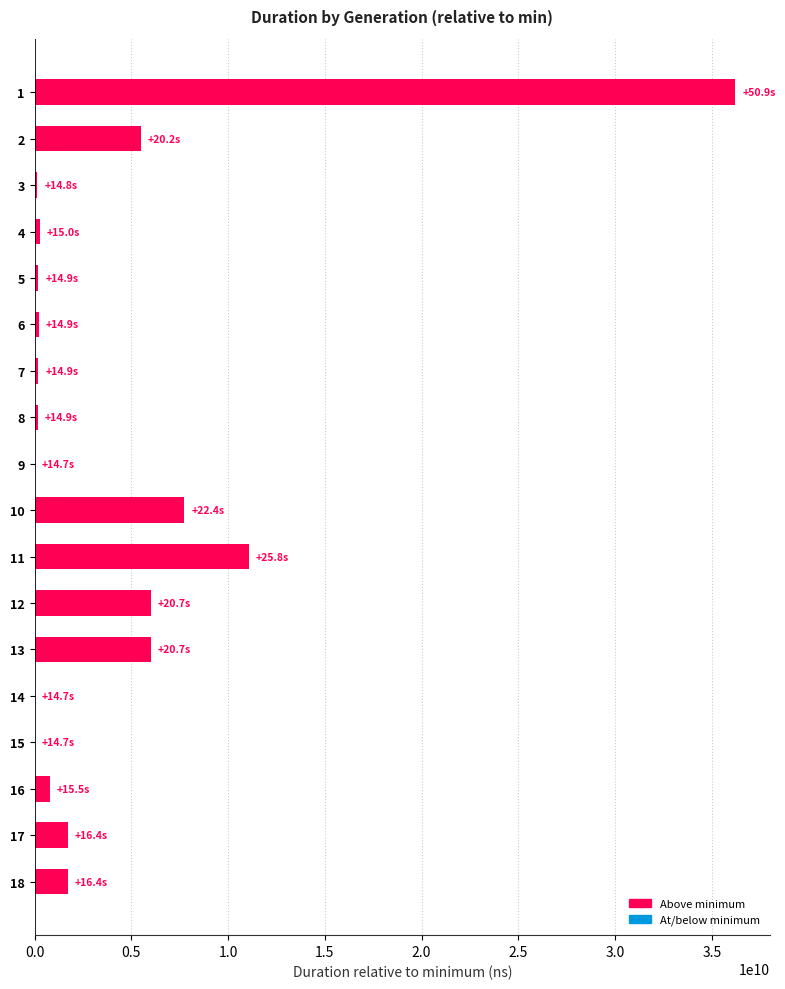

The value at 13 is 3957005743. True or false?

False